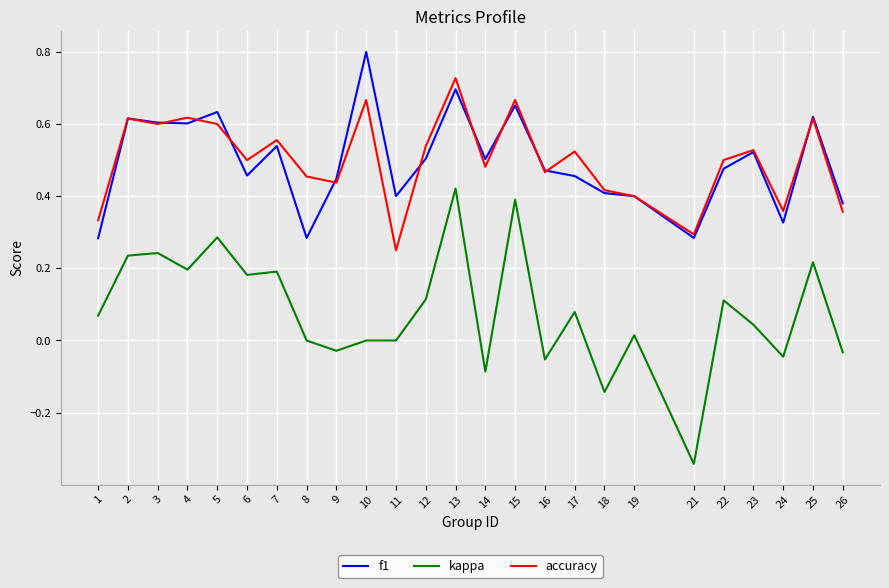

Which series has the largest range (max minus min)?

kappa